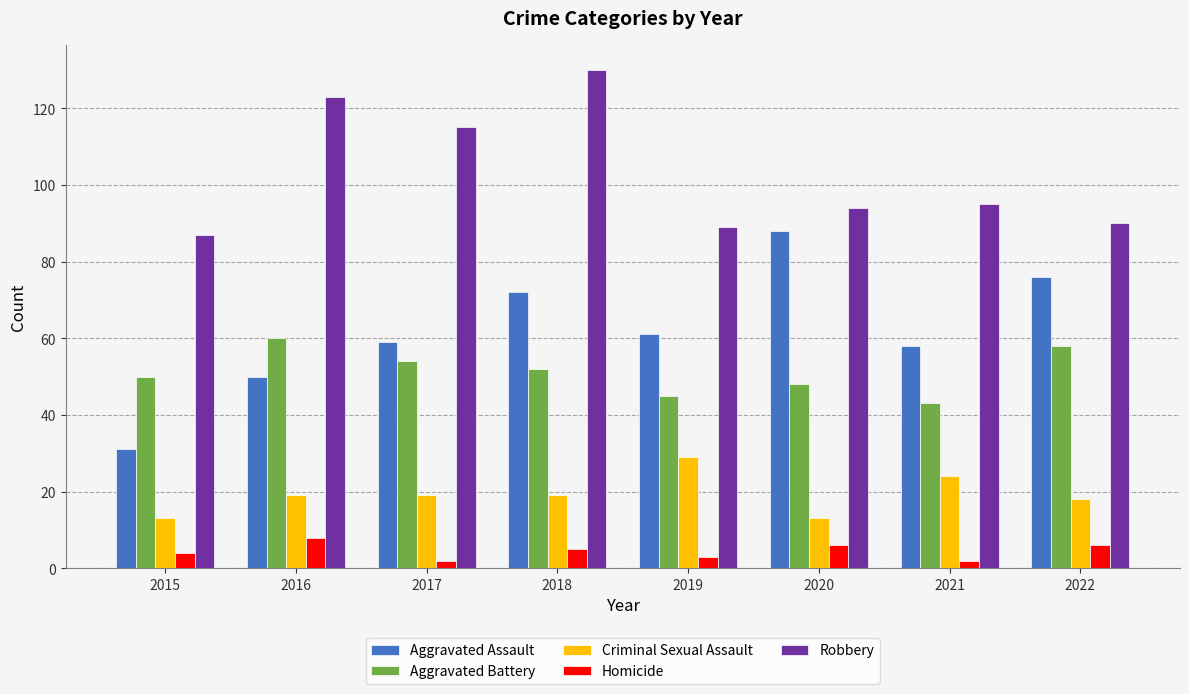

What is the value of the Criminal Sexual Assault bar at the 2nd from the left?

19